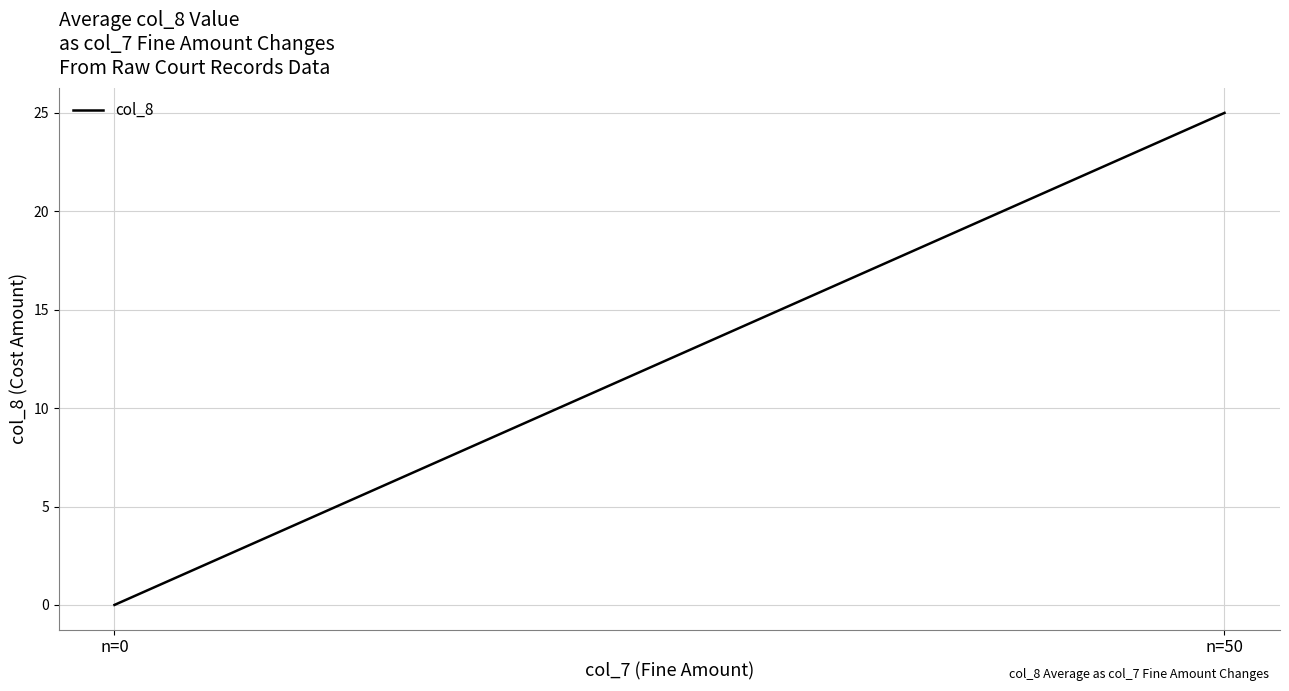

What is the sum of all values?

25